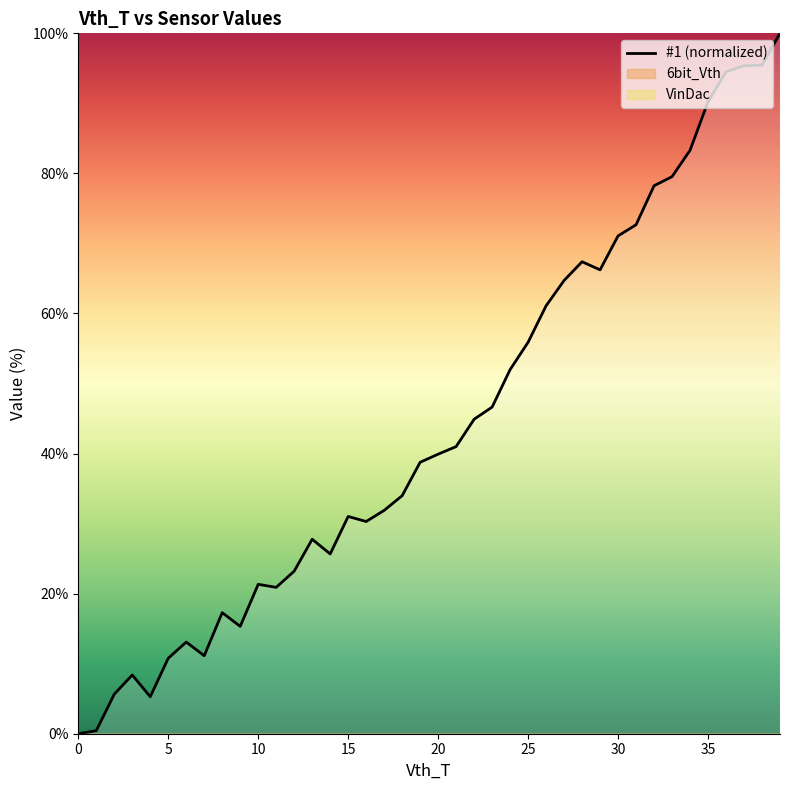

Reading right to left, transcribe all the data shown in this chart.

100.0	95.4	95.4	94.5	90.2	83.3	79.5	78.2	72.7	71.1	66.2	67.4	64.7	61.1	55.9	52.0	46.6	44.9	41.0	39.9	38.8	34.0	31.9	30.3	31.0	25.7	27.8	23.2	20.9	21.3	15.3	17.3	11.1	13.1	10.8	5.3	8.4	5.6	0.4	0.0